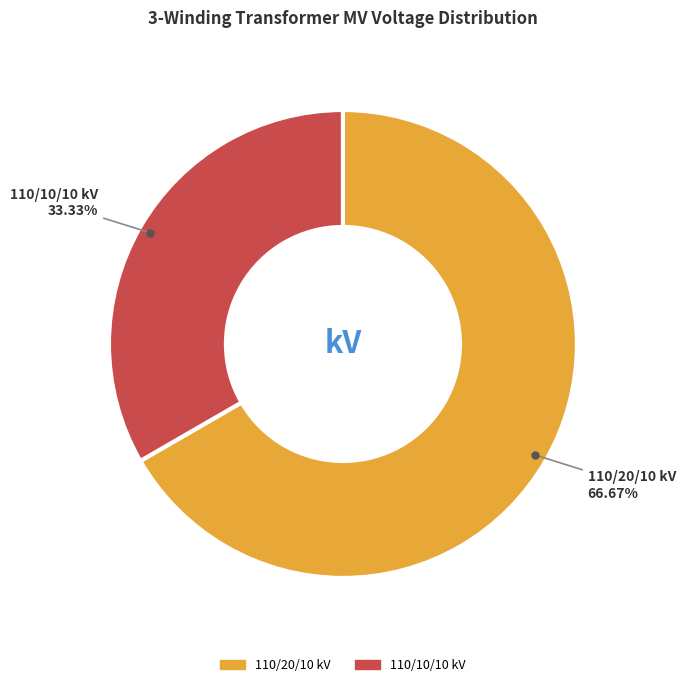

What is the majority slice?

110/20/10 kV